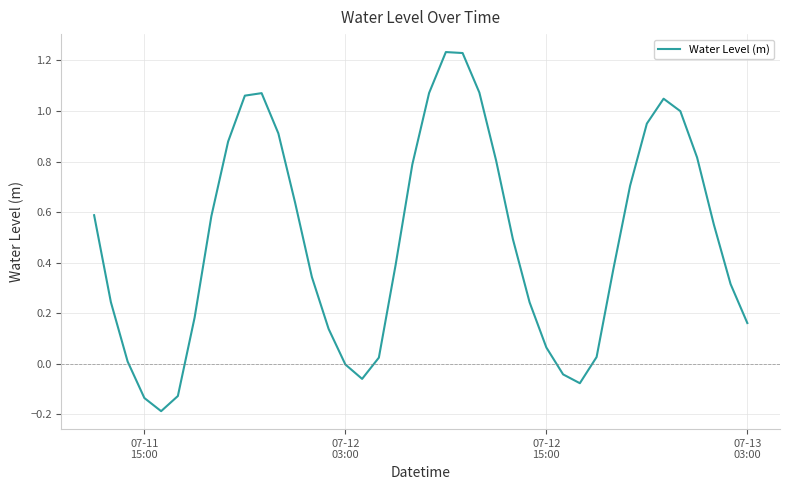

How many lines are shown in the chart?

1